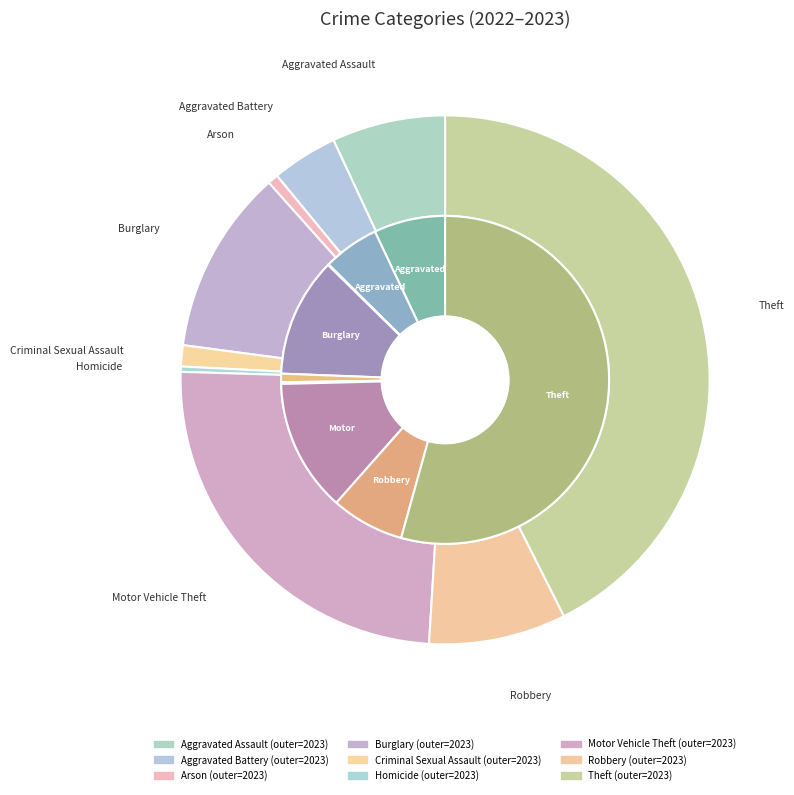

How many segments does this pie chart have?

9